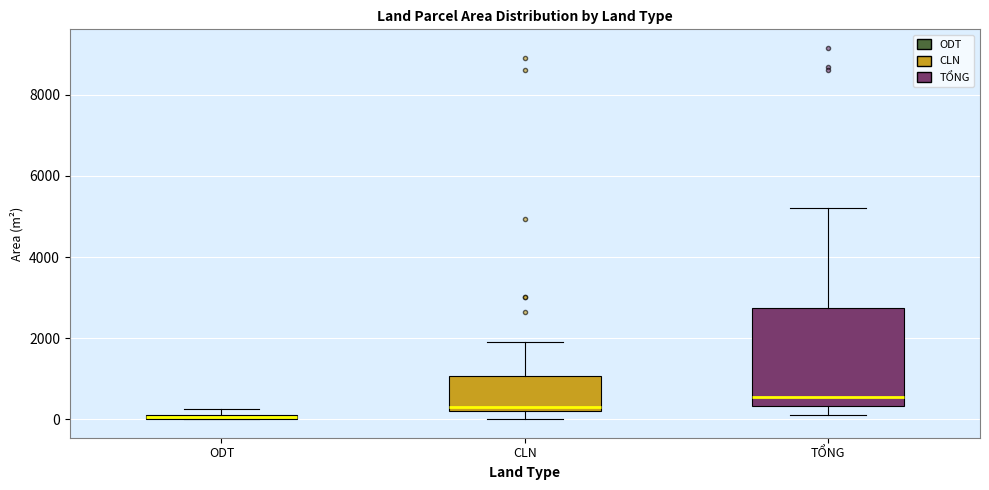

Where does the median line of the box for CLN sit on the y-axis? The values are not printed on the chart, so give them approximately, as read against the axis.

400